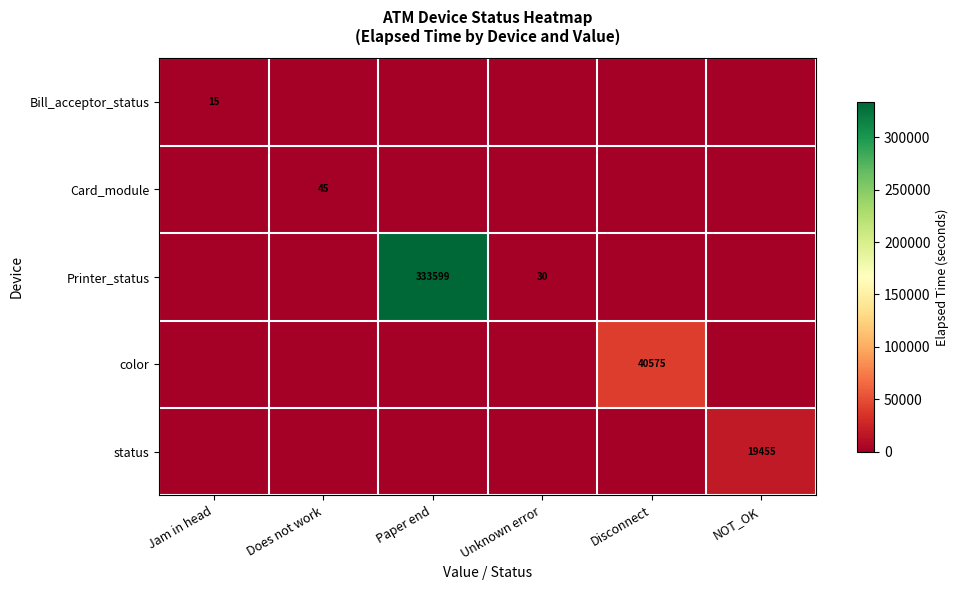

The Printer_status series shows 10 at Unknown error. True or false?

False